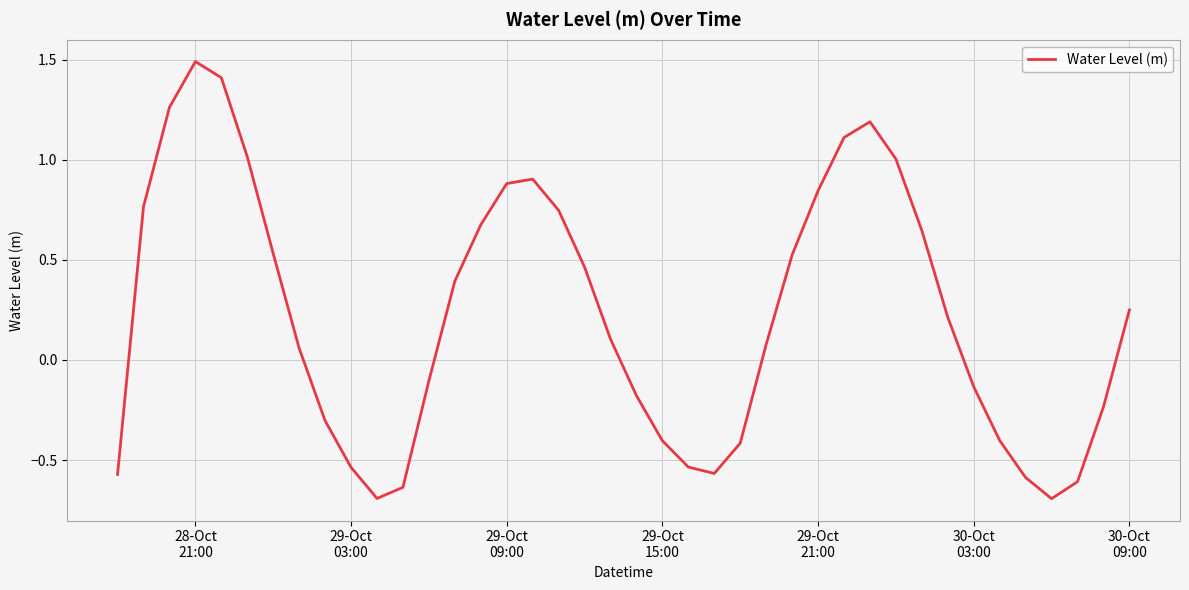

Count the number of categories in the chart.

40